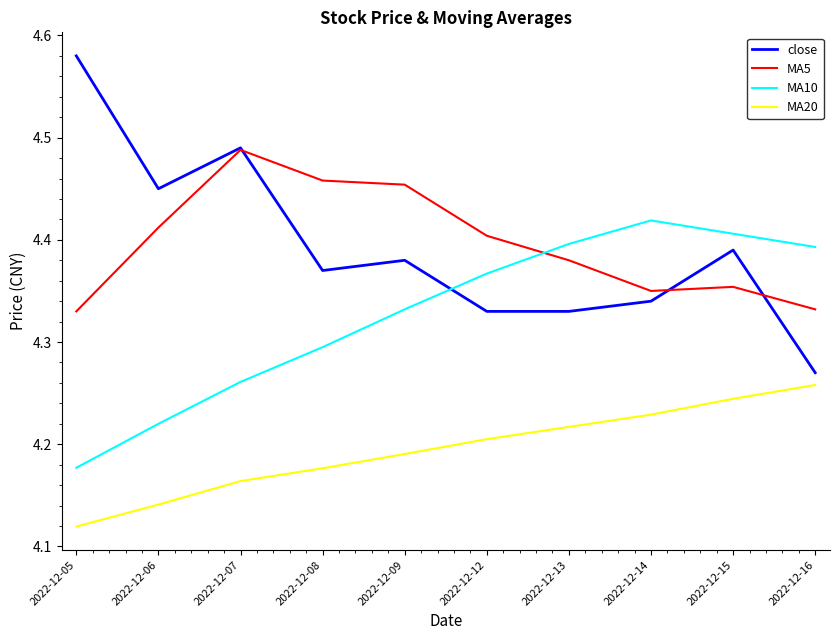

At which category does the chart reach its peak across all series?

2022-12-05